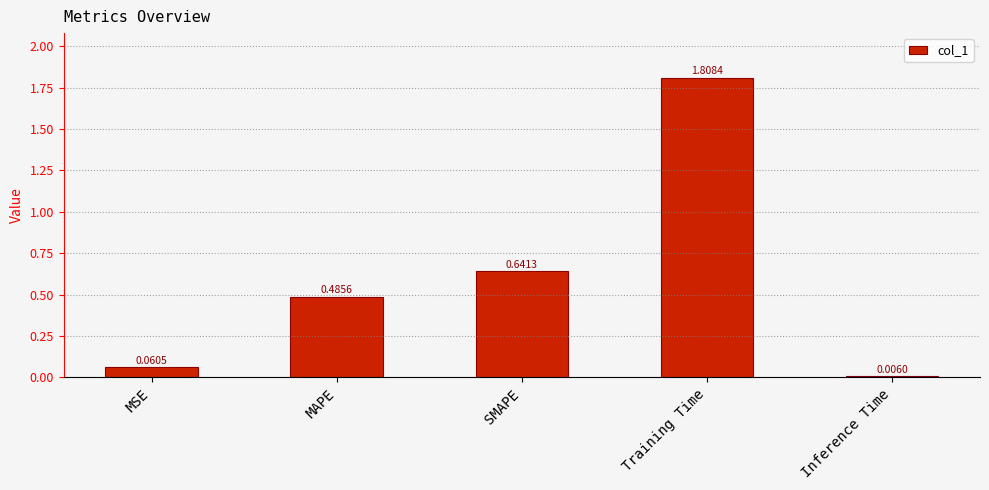

What is the sum of all values?

3.0